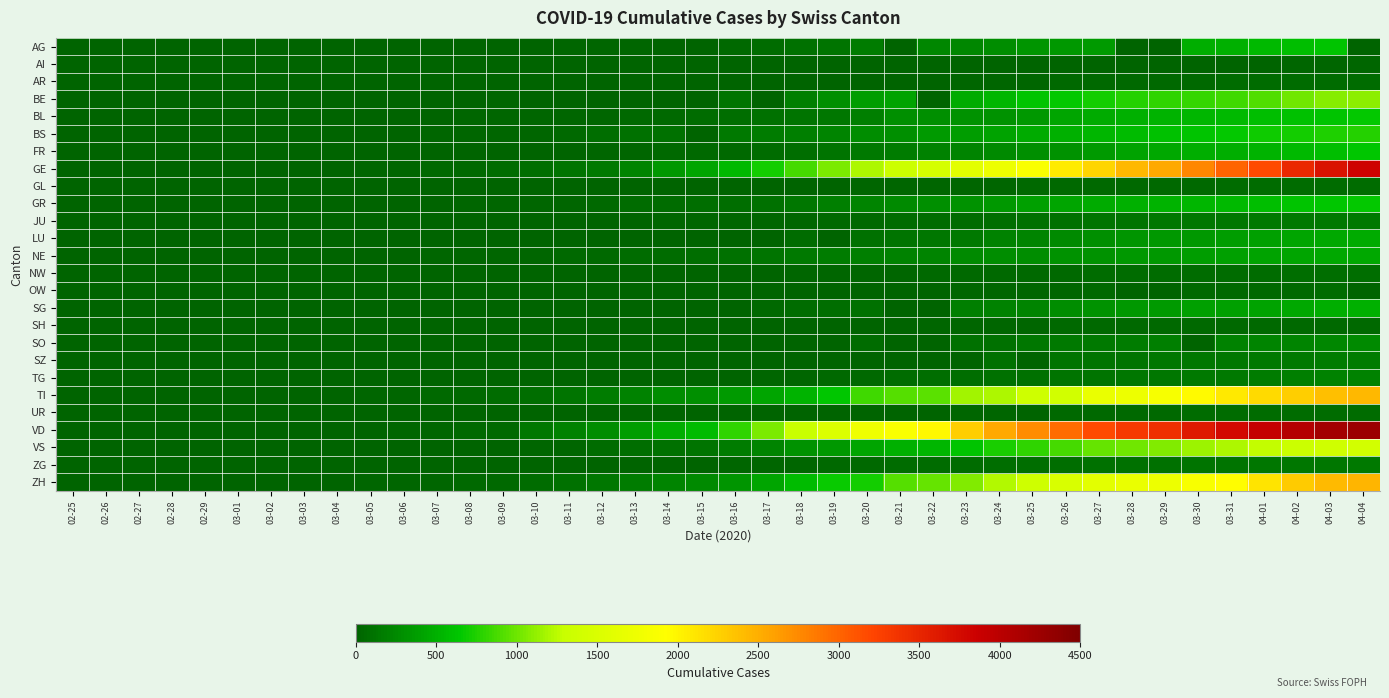

Reading right to left, what are all the values shown in this chart?

AG: 04-04=0	04-03=626	04-02=592	04-01=549	03-31=499	03-30=481	03-29=0	03-28=0	03-27=364	03-26=349	03-25=319	03-24=266	03-23=241	03-22=232	03-21=0	03-20=168	03-19=118	03-18=101	03-17=67	03-16=52	03-15=0	03-14=0	03-13=32	03-12=27	03-11=18	03-10=17	03-09=14	03-08=0	03-07=0	03-06=12	03-05=9	03-04=7	03-03=6	03-02=2	03-01=0	02-29=0	02-28=0	02-27=0	02-26=0	02-25=0
AI: 04-04=21	04-03=20	04-02=20	04-01=0	03-31=14	03-30=14	03-29=0	03-28=13	03-27=12	03-26=11	03-25=9	03-24=8	03-23=0	03-22=0	03-21=0	03-20=0	03-19=6	03-18=0	03-17=5	03-16=4	03-15=0	03-14=2	03-13=0	03-12=0	03-11=0	03-10=0	03-09=0	03-08=0	03-07=0	03-06=0	03-05=0	03-04=0	03-03=0	03-02=0	03-01=0	02-29=0	02-28=0	02-27=0	02-26=0	02-25=0
AR: 04-04=66	04-03=65	04-02=64	04-01=61	03-31=58	03-30=50	03-29=48	03-28=45	03-27=44	03-26=42	03-25=34	03-24=33	03-23=30	03-22=0	03-21=0	03-20=0	03-19=0	03-18=11	03-17=0	03-16=0	03-15=0	03-14=0	03-13=0	03-12=5	03-11=0	03-10=0	03-09=2	03-08=1	03-07=1	03-06=1	03-05=0	03-04=0	03-03=0	03-02=0	03-01=0	02-29=0	02-28=0	02-27=0	02-26=0	02-25=0
BE: 04-04=1106	04-03=1073	04-02=1003	04-01=909	03-31=856	03-30=826	03-29=798	03-28=767	03-27=718	03-26=660	03-25=624	03-24=532	03-23=470	03-22=0	03-21=418	03-20=377	03-19=282	03-18=193	03-17=0	03-16=123	03-15=0	03-14=0	03-13=0	03-12=0	03-11=0	03-10=0	03-09=34	03-08=0	03-07=0	03-06=17	03-05=0	03-04=6	03-03=0	03-02=4	03-01=2	02-29=0	02-28=1	02-27=0	02-26=0	02-25=0
BL: 04-04=656	04-03=625	04-02=610	04-01=588	03-31=561	03-30=539	03-29=511	03-28=502	03-27=466	03-26=422	03-25=341	03-24=306	03-23=302	03-22=289	03-21=282	03-20=184	03-19=134	03-18=116	03-17=89	03-16=76	03-15=54	03-14=47	03-13=42	03-12=26	03-11=26	03-10=22	03-09=20	03-08=19	03-07=15	03-06=6	03-05=6	03-04=2	03-03=2	03-02=2	03-01=2	02-29=2	02-28=1	02-27=0	02-26=0	02-25=0
BS: 04-04=767	04-03=754	04-02=714	04-01=687	03-31=653	03-30=617	03-29=605	03-28=569	03-27=530	03-26=501	03-25=462	03-24=410	03-23=374	03-22=356	03-21=297	03-20=270	03-19=220	03-18=181	03-17=164	03-16=143	03-15=0	03-14=100	03-13=92	03-12=73	03-11=49	03-10=33	03-09=28	03-08=24	03-07=21	03-06=15	03-05=8	03-04=3	03-03=3	03-02=1	03-01=1	02-29=1	02-28=1	02-27=1	02-26=0	02-25=0
FR: 04-04=638	04-03=588	04-02=550	04-01=525	03-31=491	03-30=477	03-29=442	03-28=421	03-27=369	03-26=309	03-25=293	03-24=255	03-23=226	03-22=202	03-21=167	03-20=145	03-19=111	03-18=86	03-17=59	03-16=45	03-15=40	03-14=36	03-13=29	03-12=22	03-11=16	03-10=0	03-09=11	03-08=8	03-07=0	03-06=0	03-05=6	03-04=4	03-03=0	03-02=2	03-01=1	02-29=0	02-28=0	02-27=0	02-26=0	02-25=0
GE: 04-04=3816	04-03=3678	04-02=3469	04-01=3180	03-31=3003	03-30=2761	03-29=2547	03-28=2436	03-27=2231	03-26=2073	03-25=1870	03-24=1729	03-23=1611	03-22=1453	03-21=1350	03-20=1212	03-19=1041	03-18=863	03-17=710	03-16=556	03-15=435	03-14=351	03-13=227	03-12=155	03-11=114	03-10=80	03-09=60	03-08=45	03-07=43	03-06=30	03-05=20	03-04=16	03-03=14	03-02=11	03-01=10	02-29=9	02-28=5	02-27=1	02-26=1	02-25=0
GL: 04-04=61	04-03=59	04-02=58	04-01=56	03-31=53	03-30=51	03-29=50	03-28=47	03-27=47	03-26=43	03-25=40	03-24=33	03-23=31	03-22=29	03-21=25	03-20=20	03-19=16	03-18=14	03-17=12	03-16=10	03-15=10	03-14=8	03-13=6	03-12=3	03-11=1	03-10=1	03-09=0	03-08=0	03-07=0	03-06=0	03-05=0	03-04=0	03-03=0	03-02=0	03-01=0	02-29=0	02-28=0	02-27=0	02-26=0	02-25=0
GR: 04-04=657	04-03=649	04-02=622	04-01=592	03-31=547	03-30=535	03-29=519	03-28=495	03-27=474	03-26=433	03-25=393	03-24=343	03-23=300	03-22=284	03-21=258	03-20=226	03-19=182	03-18=128	03-17=101	03-16=84	03-15=71	03-14=56	03-13=53	03-12=43	03-11=31	03-10=22	03-09=18	03-08=18	03-07=17	03-06=16	03-05=14	03-04=12	03-03=9	03-02=9	03-01=6	02-29=6	02-28=6	02-27=2	02-26=2	02-25=0
JU: 04-04=154	04-03=149	04-02=149	04-01=145	03-31=140	03-30=128	03-29=127	03-28=119	03-27=114	03-26=100	03-25=92	03-24=82	03-23=69	03-22=61	03-21=54	03-20=44	03-19=36	03-18=32	03-17=29	03-16=25	03-15=19	03-14=18	03-13=17	03-12=12	03-11=7	03-10=7	03-09=7	03-08=5	03-07=5	03-06=4	03-05=4	03-04=2	03-03=2	03-02=1	03-01=1	02-29=1	02-28=1	02-27=1	02-26=0	02-25=0
LU: 04-04=469	04-03=449	04-02=422	04-01=401	03-31=375	03-30=351	03-29=339	03-28=317	03-27=287	03-26=253	03-25=228	03-24=205	03-23=156	03-22=131	03-21=109	03-20=92	03-19=0	03-18=65	03-17=0	03-16=0	03-15=0	03-14=0	03-13=0	03-12=0	03-11=0	03-10=0	03-09=0	03-08=0	03-07=0	03-06=0	03-05=0	03-04=0	03-03=0	03-02=0	03-01=0	02-29=0	02-28=0	02-27=0	02-26=0	02-25=0
NE: 04-04=452	04-03=444	04-02=430	04-01=420	03-31=402	03-30=378	03-29=346	03-28=337	03-27=316	03-26=299	03-25=280	03-24=265	03-23=247	03-22=216	03-21=200	03-20=189	03-19=175	03-18=146	03-17=114	03-16=93	03-15=74	03-14=68	03-13=59	03-12=46	03-11=37	03-10=31	03-09=27	03-08=24	03-07=18	03-06=13	03-05=9	03-04=8	03-03=1	03-02=1	03-01=1	02-29=0	02-28=0	02-27=0	02-26=0	02-25=0
NW: 04-04=80	04-03=79	04-02=76	04-01=70	03-31=70	03-30=63	03-29=59	03-28=55	03-27=54	03-26=48	03-25=44	03-24=42	03-23=39	03-22=36	03-21=33	03-20=28	03-19=25	03-18=18	03-17=12	03-16=10	03-15=8	03-14=5	03-13=5	03-12=5	03-11=4	03-10=0	03-09=0	03-08=0	03-07=0	03-06=0	03-05=0	03-04=0	03-03=0	03-02=0	03-01=0	02-29=0	02-28=0	02-27=0	02-26=0	02-25=0
OW: 04-04=0	04-03=56	04-02=51	04-01=49	03-31=47	03-30=46	03-29=0	03-28=0	03-27=37	03-26=30	03-25=27	03-24=25	03-23=24	03-22=0	03-21=0	03-20=0	03-19=0	03-18=0	03-17=0	03-16=0	03-15=0	03-14=0	03-13=1	03-12=0	03-11=0	03-10=0	03-09=0	03-08=0	03-07=0	03-06=0	03-05=0	03-04=0	03-03=0	03-02=0	03-01=0	02-29=0	02-28=0	02-27=0	02-26=0	02-25=0
SG: 04-04=504	04-03=480	04-02=455	04-01=414	03-31=394	03-30=389	03-29=365	03-28=339	03-27=306	03-26=280	03-25=228	03-24=200	03-23=185	03-22=0	03-21=0	03-20=98	03-19=85	03-18=61	03-17=47	03-16=0	03-15=0	03-14=0	03-13=0	03-12=15	03-11=0	03-10=0	03-09=0	03-08=0	03-07=0	03-06=2	03-05=0	03-04=1	03-03=0	03-02=0	03-01=0	02-29=0	02-28=0	02-27=0	02-26=0	02-25=0
SH: 04-04=47	04-03=47	04-02=47	04-01=44	03-31=44	03-30=42	03-29=41	03-28=40	03-27=37	03-26=36	03-25=35	03-24=34	03-23=32	03-22=30	03-21=0	03-20=17	03-19=12	03-18=8	03-17=2	03-16=2	03-15=1	03-14=1	03-13=1	03-12=1	03-11=1	03-10=0	03-09=0	03-08=0	03-07=0	03-06=0	03-05=0	03-04=0	03-03=0	03-02=0	03-01=0	02-29=0	02-28=0	02-27=0	02-26=0	02-25=0
SO: 04-04=250	04-03=237	04-02=227	04-01=216	03-31=196	03-30=0	03-29=190	03-28=173	03-27=157	03-26=141	03-25=129	03-24=104	03-23=95	03-22=0	03-21=0	03-20=66	03-19=0	03-18=0	03-17=0	03-16=0	03-15=0	03-14=0	03-13=0	03-12=0	03-11=0	03-10=0	03-09=0	03-08=0	03-07=0	03-06=1	03-05=0	03-04=0	03-03=0	03-02=0	03-01=0	02-29=0	02-28=0	02-27=0	02-26=0	02-25=0
SZ: 04-04=168	04-03=165	04-02=155	04-01=146	03-31=140	03-30=135	03-29=128	03-28=122	03-27=119	03-26=107	03-25=0	03-24=97	03-23=0	03-22=0	03-21=0	03-20=0	03-19=0	03-18=0	03-17=0	03-16=0	03-15=13	03-14=0	03-13=9	03-12=0	03-11=0	03-10=0	03-09=0	03-08=0	03-07=0	03-06=6	03-05=0	03-04=3	03-03=1	03-02=0	03-01=0	02-29=0	02-28=0	02-27=0	02-26=0	02-25=0
TG: 04-04=209	04-03=199	04-02=180	04-01=167	03-31=155	03-30=149	03-29=139	03-28=135	03-27=118	03-26=111	03-25=97	03-24=88	03-23=82	03-22=76	03-21=57	03-20=50	03-19=37	03-18=32	03-17=23	03-16=17	03-15=11	03-14=8	03-13=7	03-12=5	03-11=5	03-10=2	03-09=1	03-08=1	03-07=1	03-06=1	03-05=0	03-04=0	03-03=0	03-02=0	03-01=0	02-29=0	02-28=0	02-27=0	02-26=0	02-25=0
TI: 04-04=2442	04-03=2377	04-02=2271	04-01=2195	03-31=2091	03-30=1962	03-29=1837	03-28=1727	03-27=1688	03-26=1401	03-25=1354	03-24=1209	03-23=1162	03-22=945	03-21=916	03-20=849	03-19=638	03-18=511	03-17=426	03-16=368	03-15=293	03-14=265	03-13=206	03-12=163	03-11=108	03-10=75	03-09=61	03-08=49	03-07=41	03-06=28	03-05=25	03-04=13	03-03=8	03-02=4	03-01=2	02-29=2	02-28=1	02-27=1	02-26=1	02-25=0
UR: 04-04=66	04-03=62	04-02=60	04-01=59	03-31=57	03-30=53	03-29=50	03-28=48	03-27=40	03-26=38	03-25=0	03-24=25	03-23=22	03-22=0	03-21=12	03-20=7	03-19=7	03-18=5	03-17=0	03-16=0	03-15=0	03-14=0	03-13=0	03-12=2	03-11=0	03-10=0	03-09=0	03-08=2	03-07=0	03-06=0	03-05=0	03-04=0	03-03=0	03-02=0	03-01=0	02-29=0	02-28=0	02-27=0	02-26=0	02-25=0
VD: 04-04=4257	04-03=4185	04-02=4050	04-01=3916	03-31=3764	03-30=3605	03-29=3393	03-28=3308	03-27=3177	03-26=2943	03-25=2738	03-24=2546	03-23=2281	03-22=1975	03-21=1873	03-20=1754	03-19=1513	03-18=1303	03-17=1039	03-16=796	03-15=566	03-14=477	03-13=370	03-12=277	03-11=203	03-10=130	03-09=51	03-08=40	03-07=30	03-06=23	03-05=0	03-04=0	03-03=0	03-02=0	03-01=0	02-29=0	02-28=0	02-27=0	02-26=0	02-25=0
VS: 04-04=1418	04-03=1385	04-02=1334	04-01=1282	03-31=1211	03-30=1144	03-29=1055	03-28=1017	03-27=968	03-26=874	03-25=793	03-24=728	03-23=628	03-22=535	03-21=498	03-20=436	03-19=349	03-18=312	03-17=225	03-16=172	03-15=115	03-14=98	03-13=76	03-12=53	03-11=30	03-10=22	03-09=17	03-08=12	03-07=7	03-06=6	03-05=5	03-04=4	03-03=3	03-02=3	03-01=2	02-29=1	02-28=1	02-27=0	02-26=0	02-25=0
ZG: 04-04=146	04-03=138	04-02=131	04-01=125	03-31=114	03-30=112	03-29=101	03-28=101	03-27=94	03-26=87	03-25=80	03-24=72	03-23=53	03-22=53	03-21=53	03-20=48	03-19=37	03-18=33	03-17=29	03-16=20	03-15=13	03-14=13	03-13=11	03-12=11	03-11=11	03-10=10	03-09=10	03-08=3	03-07=3	03-06=3	03-05=2	03-04=1	03-03=1	03-02=0	03-01=0	02-29=0	02-28=0	02-27=0	02-26=0	02-25=0
ZH: 04-04=2451	04-03=2418	04-02=2290	04-01=2126	03-31=1937	03-30=1849	03-29=1723	03-28=1691	03-27=1617	03-26=1490	03-25=1358	03-24=1213	03-23=1067	03-22=978	03-21=919	03-20=711	03-19=679	03-18=568	03-17=429	03-16=326	03-15=250	03-14=218	03-13=163	03-12=140	03-11=101	03-10=62	03-09=49	03-08=40	03-07=34	03-06=29	03-05=23	03-04=15	03-03=13	03-02=10	03-01=7	02-29=6	02-28=2	02-27=2	02-26=0	02-25=0